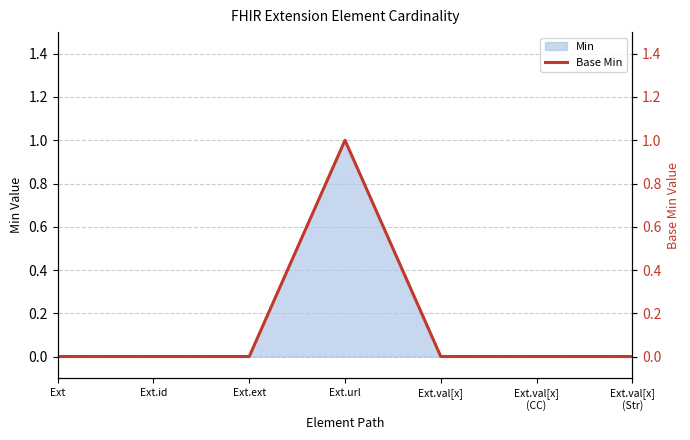

Between Ext.ext and Ext.val[x]
(CC), which is larger?

Ext.ext